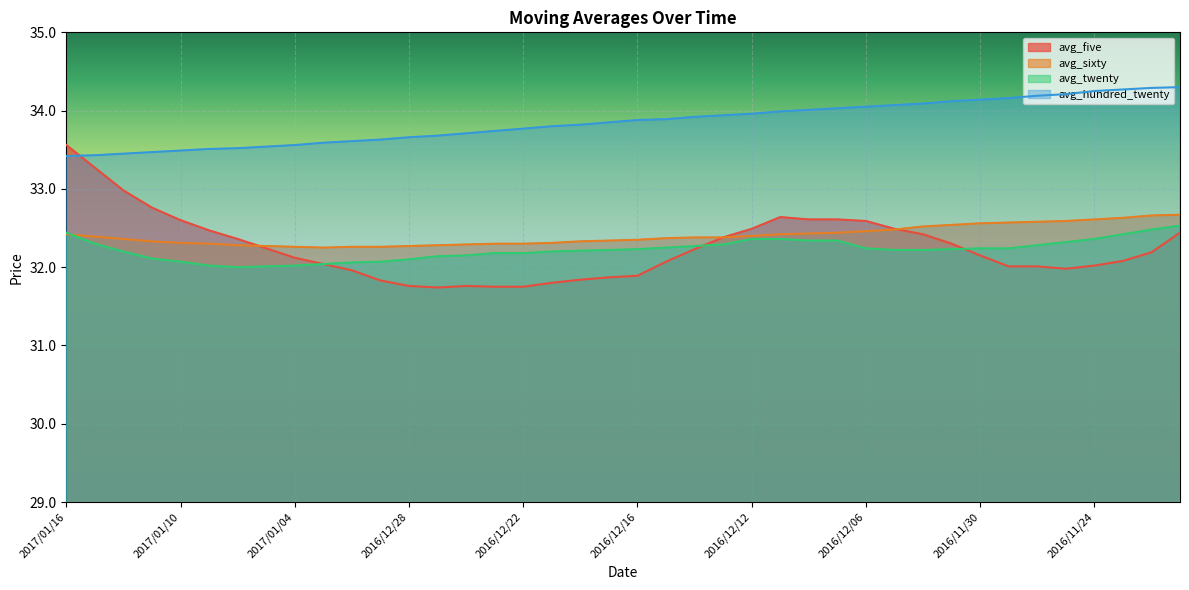

True or false: avg_hundred_twenty has a value of 56.2 at 2016/12/01.

False